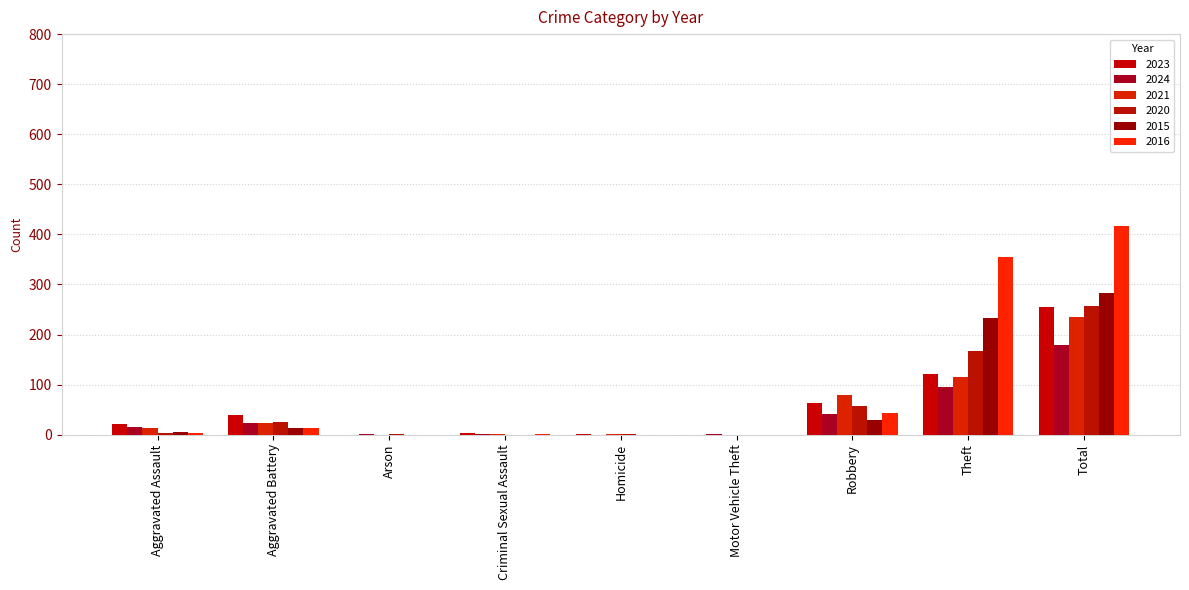

Does the chart contain stacked bars?

No